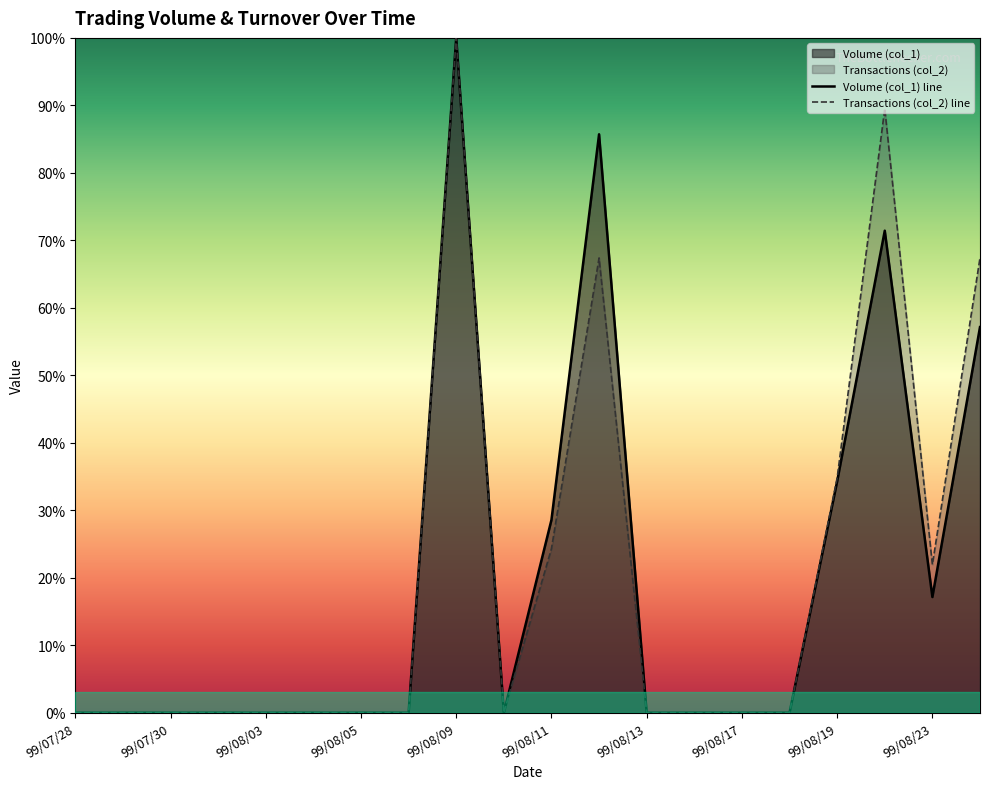

List the series in order of their peak value, highest first.

Volume (col_1), Transactions (col_2)